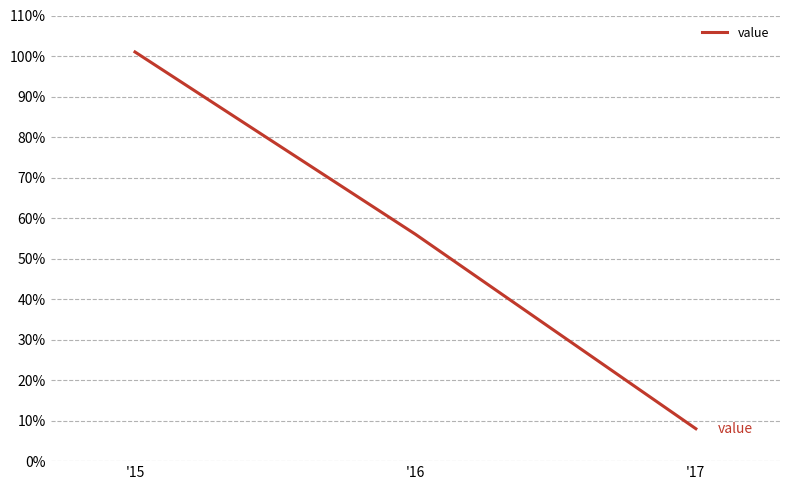

Approximately how many times larger is the value at '16 compared to '15?

0.6